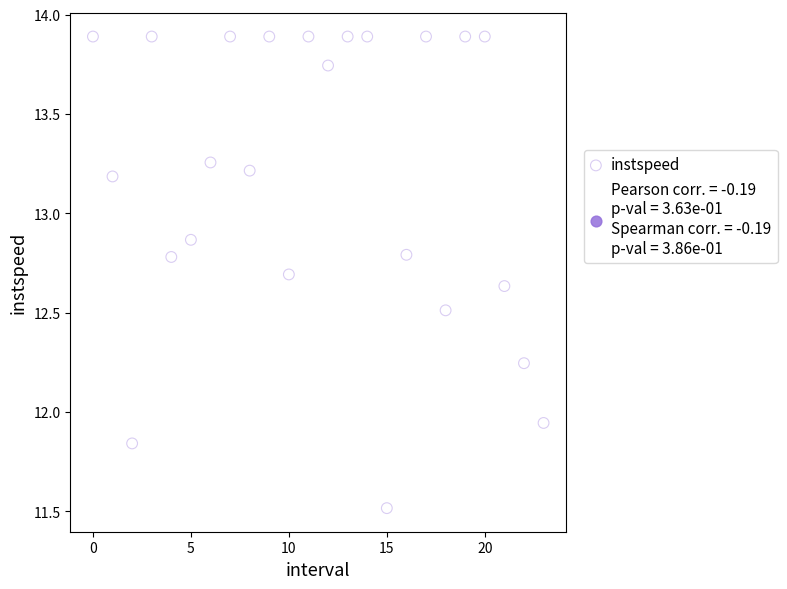

What is the range of Y values (max minus min)?

2.4